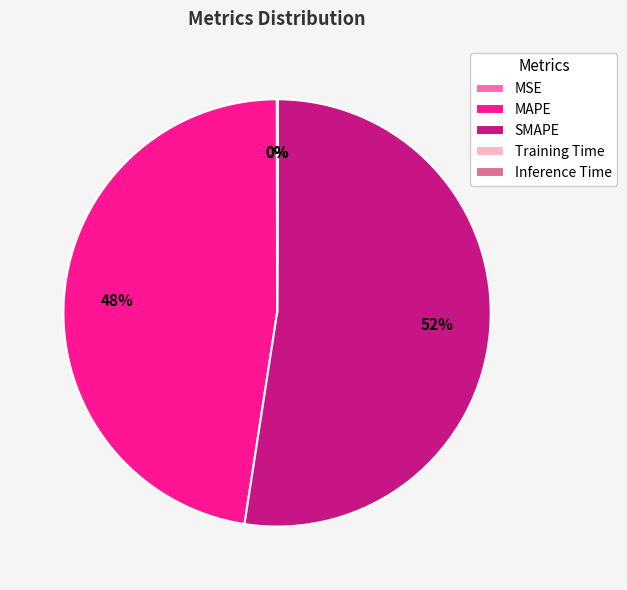

True or false: MAPE accounts for 48% of the total.

True